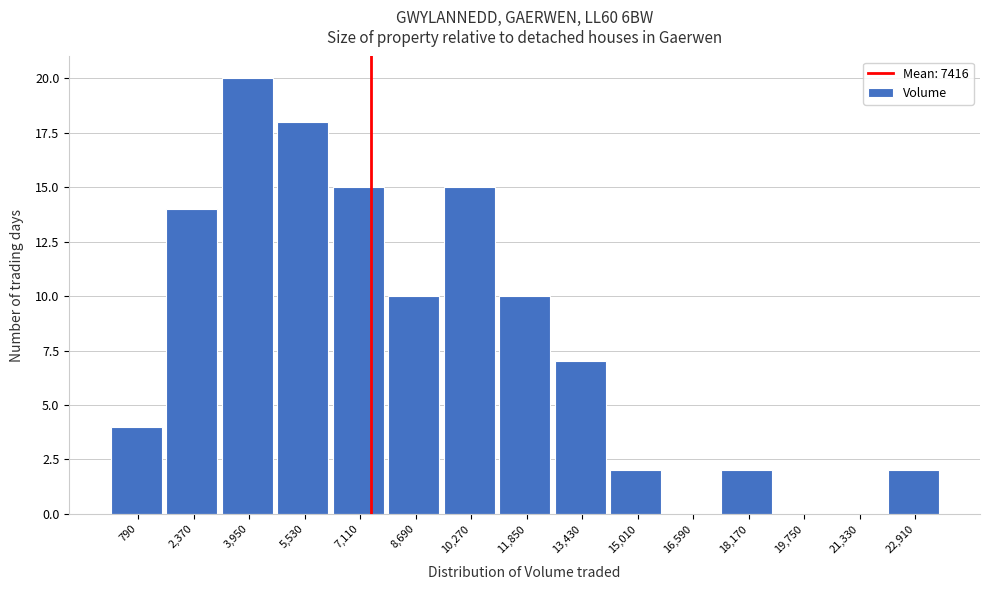

Reading left to right, transcribe this chart: for each bar, give the range it covers on the x-axis and its height. Neither the bar edges nor the heights are printed on the chart, so give them approximately, as read against the axes.

0 to 1580: 4
1580 to 3160: 14
3160 to 4740: 20
4740 to 6320: 18
6320 to 7900: 15
7900 to 9480: 10
9480 to 11060: 15
11060 to 12640: 10
12640 to 14220: 7
14220 to 15800: 2
15800 to 17380: 0
17380 to 18960: 2
18960 to 20540: 0
20540 to 22120: 0
22120 to 23700: 2